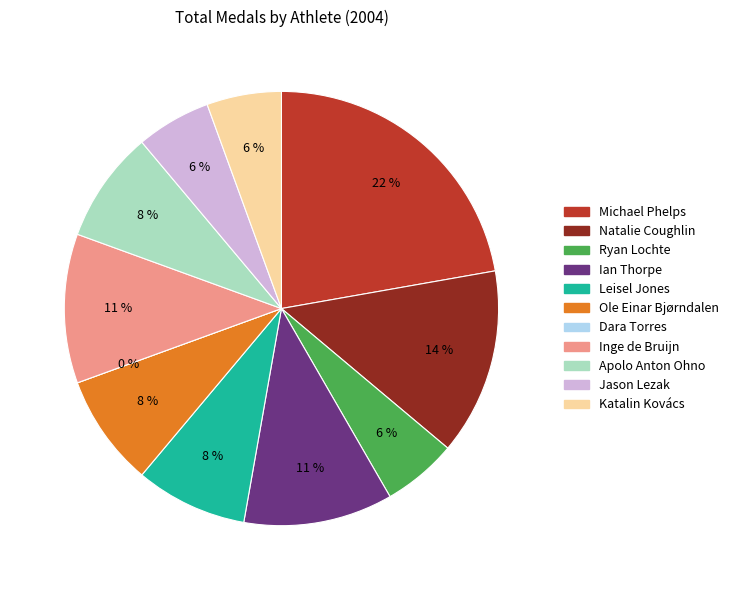

Do Katalin Kovács and Ian Thorpe together represent more than half of the pie?

No